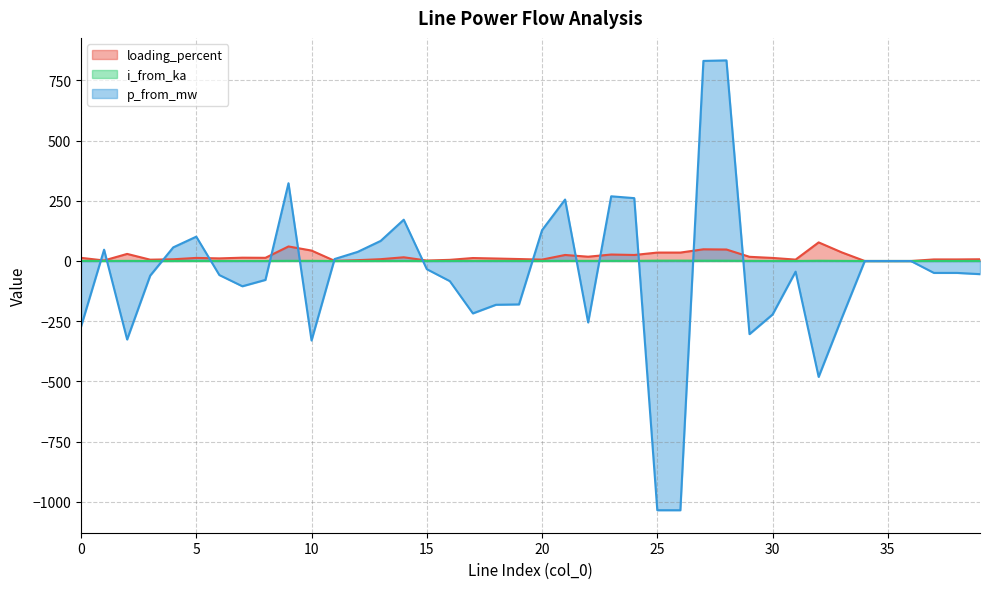

Reading left to right, what are all the values shown in this chart?

loading_percent: 13.1	2.2	29.4	5.5	7.2	12.8	10.8	13.8	13.2	60.4	43.3	0.7	3.4	7.5	15.5	1.9	4.8	12.3	10.3	8.1	5.8	25.1	17.8	26.9	25.0	35.0	35.0	48.6	47.7	17.4	12.7	5.8	77.2	35.9	0.0	0.0	0.0	6.5	6.5	7.2
i_from_ka: 0.4	0.1	0.5	0.1	0.1	0.2	0.1	0.2	0.2	0.7	0.7	0.0	0.1	0.1	0.2	0.0	0.1	0.3	0.3	0.3	0.2	0.5	0.5	0.6	0.5	1.5	1.5	1.2	1.2	0.4	0.3	0.1	1.0	0.5	0.0	0.0	0.0	0.1	0.1	0.1
p_from_mw: -272.5	46.9	-325.8	-60.8	56.5	101.0	-58.3	-104.9	-78.5	322.9	-330.0	8.2	37.8	83.5	171.4	-33.9	-83.7	-217.5	-181.7	-180.2	127.9	255.1	-255.1	268.6	260.9	-1034.5	-1034.5	830.5	832.7	-303.5	-222.1	-44.3	-481.0	-237.6	0.0	0.0	0.0	-49.4	-49.4	-54.6